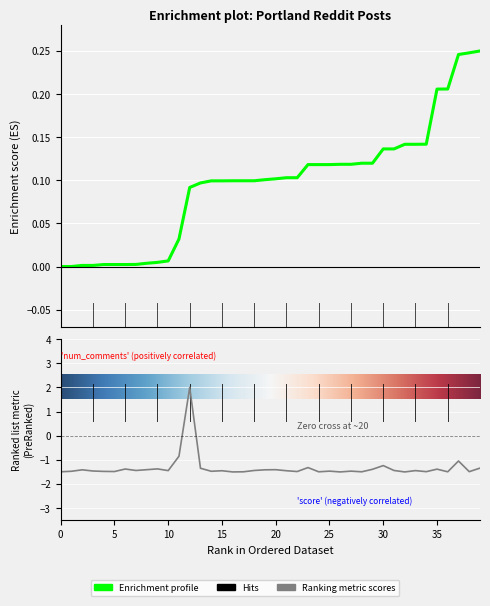

What is the value of the 37th point from the left?

-1.5